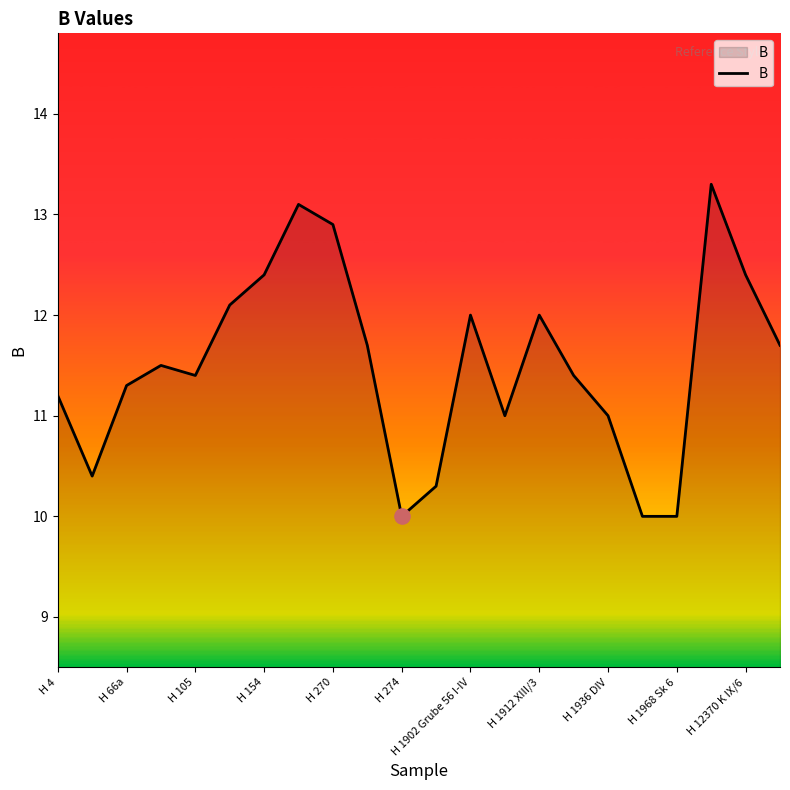

What is the difference between the maximum and minimum values?

3.3